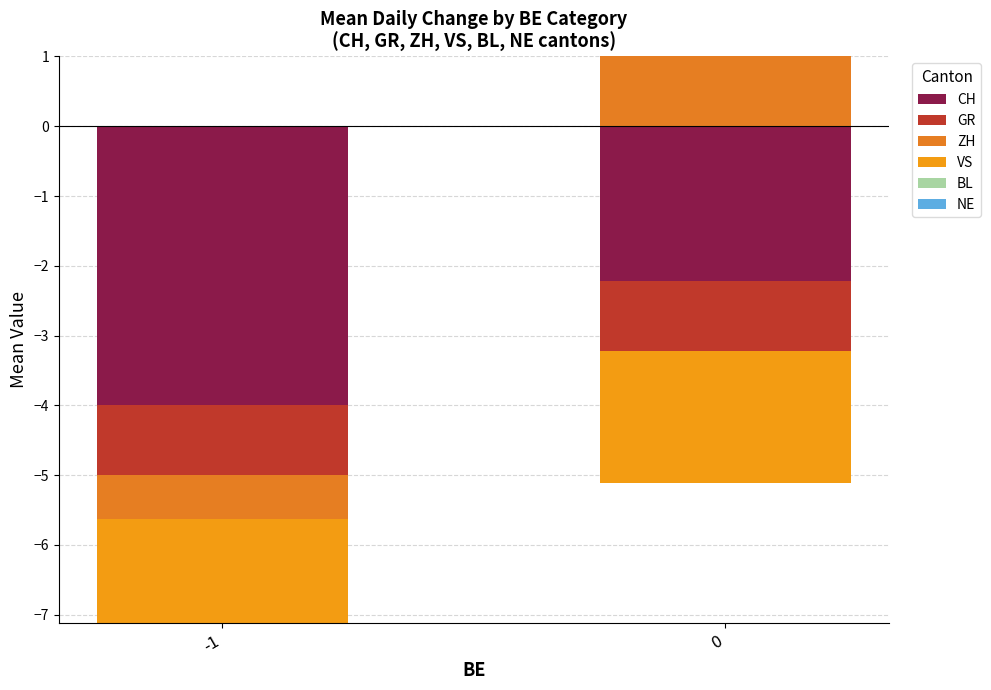

Which series has the largest total across all categories?

ZH